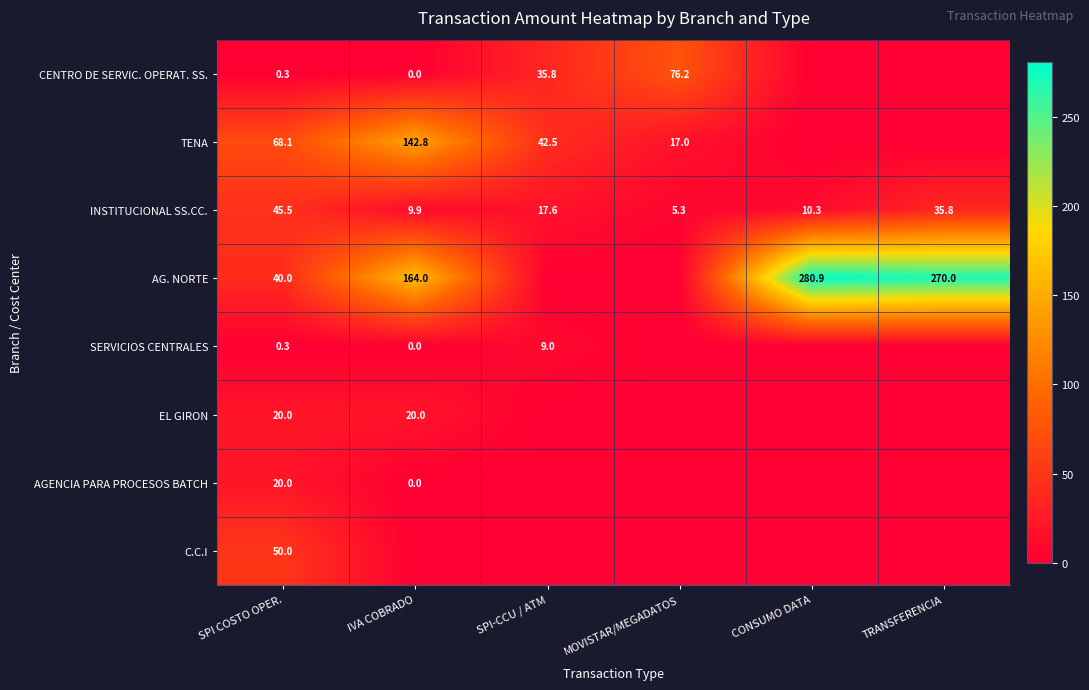

Is it true that INSTITUCIONAL SS.CC. equals 17.6 at SPI-CCU / ATM?

True